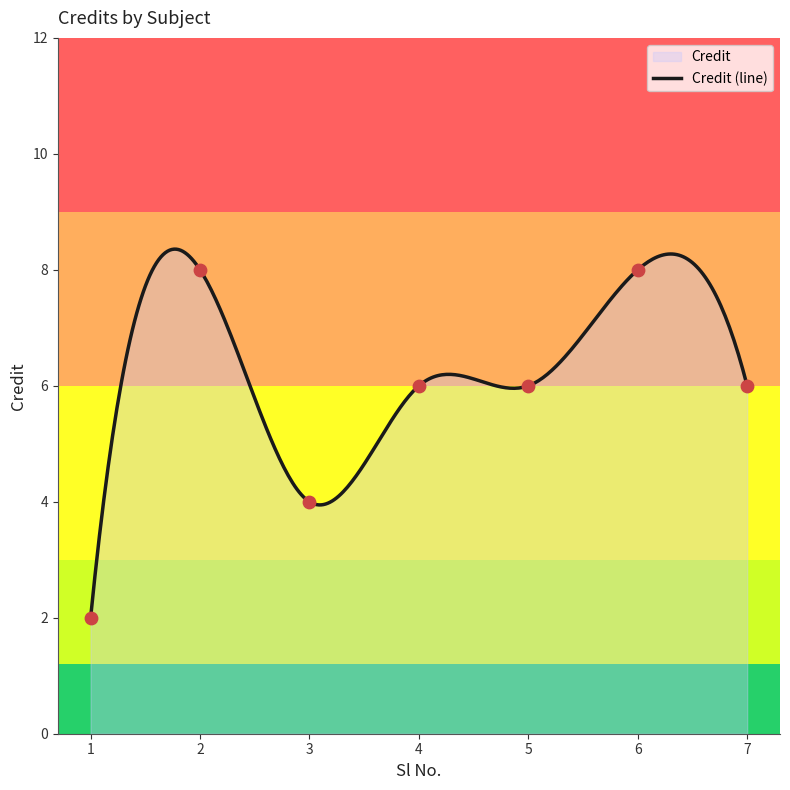

Between 3 and 4, which is larger?

4